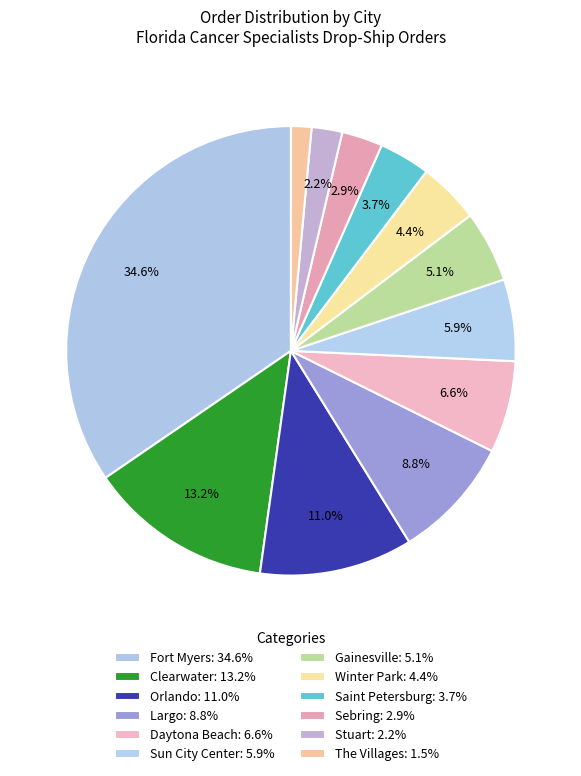

How many segments does this pie chart have?

12